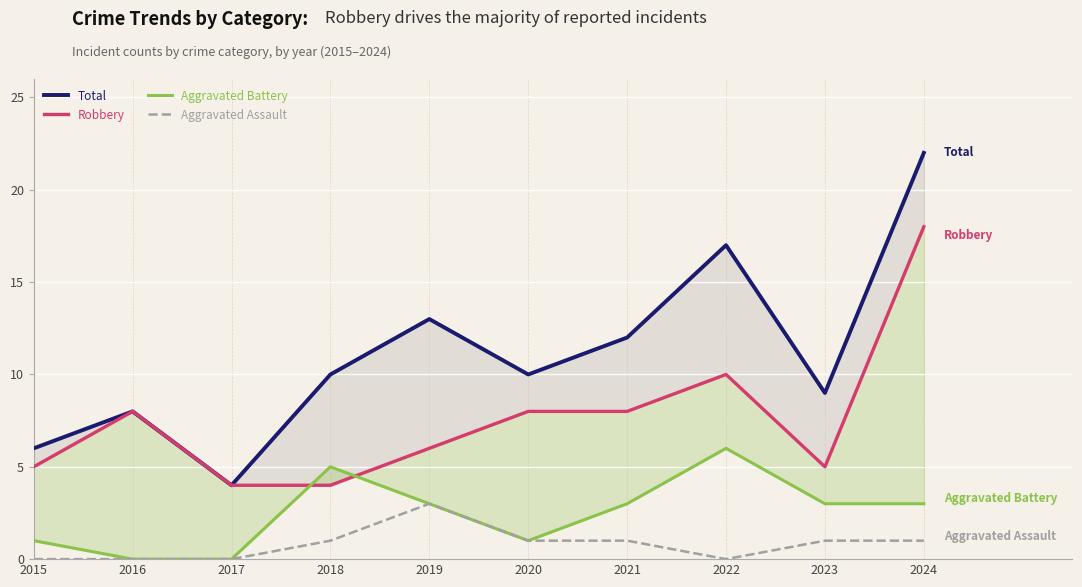

Reading right to left, extract all data points from this chart.

Total: 22	9	17	12	10	13	10	4	8	6
Robbery: 18	5	10	8	8	6	4	4	8	5
Aggravated Battery: 3	3	6	3	1	3	5	0	0	1
Aggravated Assault: 1	1	0	1	1	3	1	0	0	0